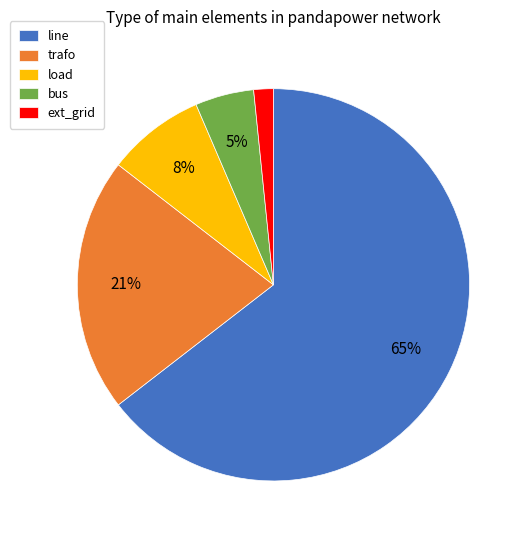

Is it true that trafo is 21% of the pie?

True